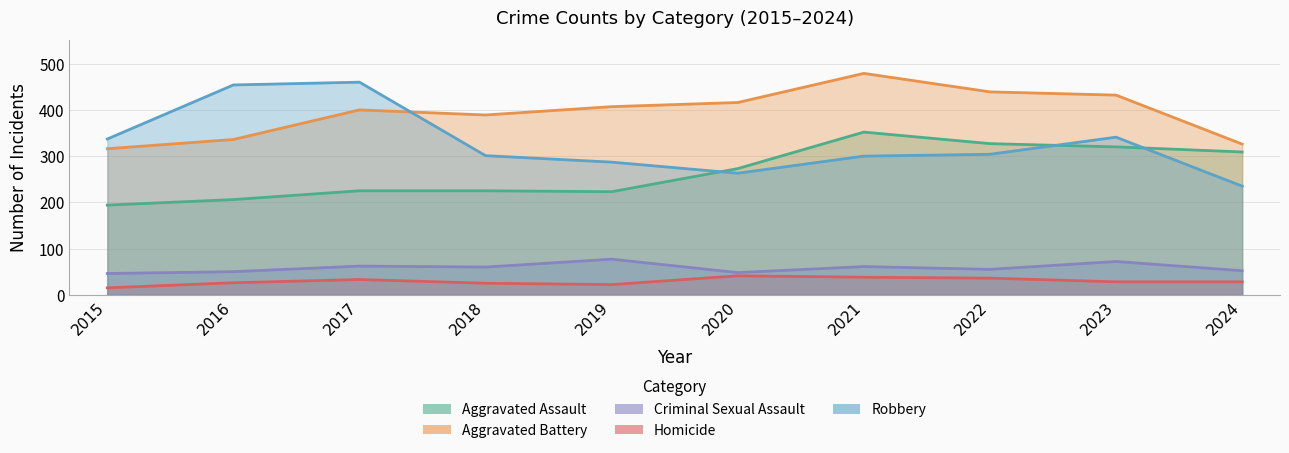

Reading left to right, what are all the values shown in this chart?

Aggravated Assault: 2015=194	2016=206	2017=225	2018=225	2019=223	2020=273	2021=352	2022=327	2023=320	2024=309
Aggravated Battery: 2015=316	2016=336	2017=400	2018=389	2019=407	2020=416	2021=479	2022=439	2023=432	2024=326
Criminal Sexual Assault: 2015=46	2016=50	2017=62	2018=60	2019=77	2020=48	2021=61	2022=55	2023=72	2024=52
Homicide: 2015=15	2016=26	2017=33	2018=25	2019=22	2020=41	2021=38	2022=36	2023=28	2024=28
Robbery: 2015=337	2016=454	2017=460	2018=301	2019=287	2020=263	2021=300	2022=304	2023=341	2024=235